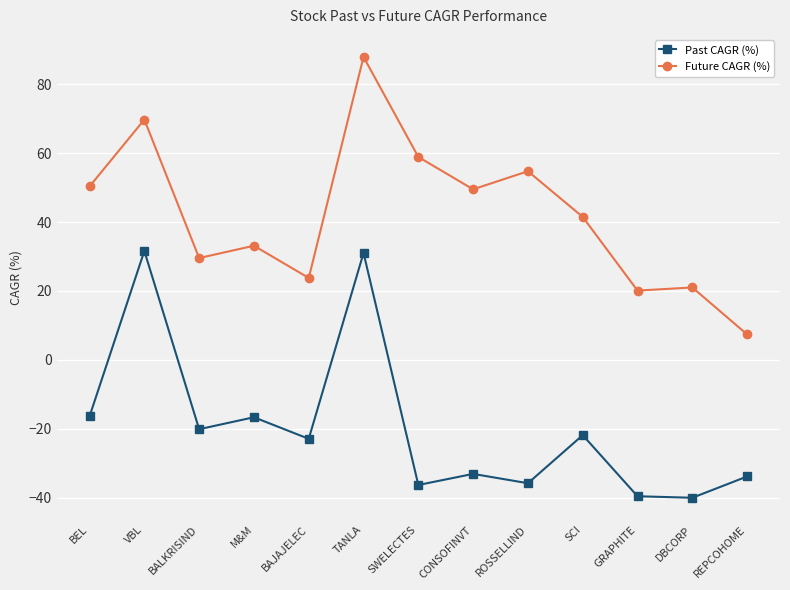

True or false: Past CAGR (%) and Future CAGR (%) cross at least once.

False